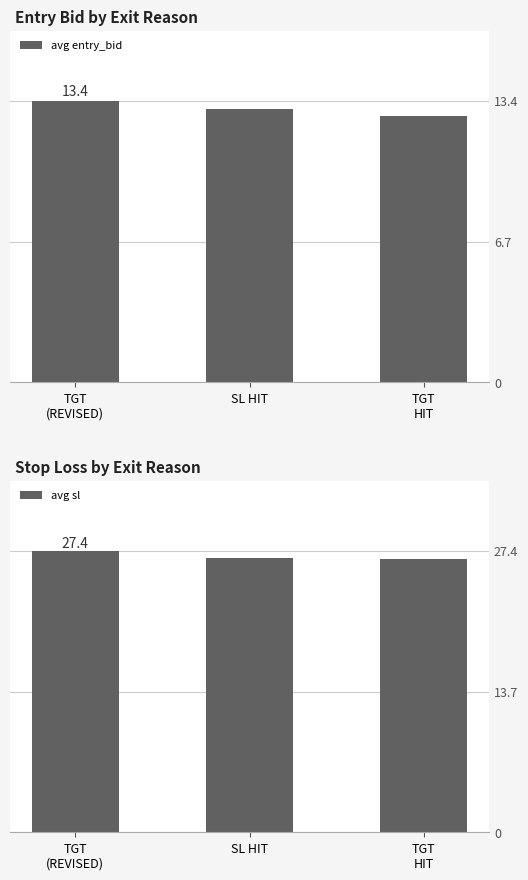

Rank the series by their average value, from lowest to highest.

avg entry_bid, avg sl